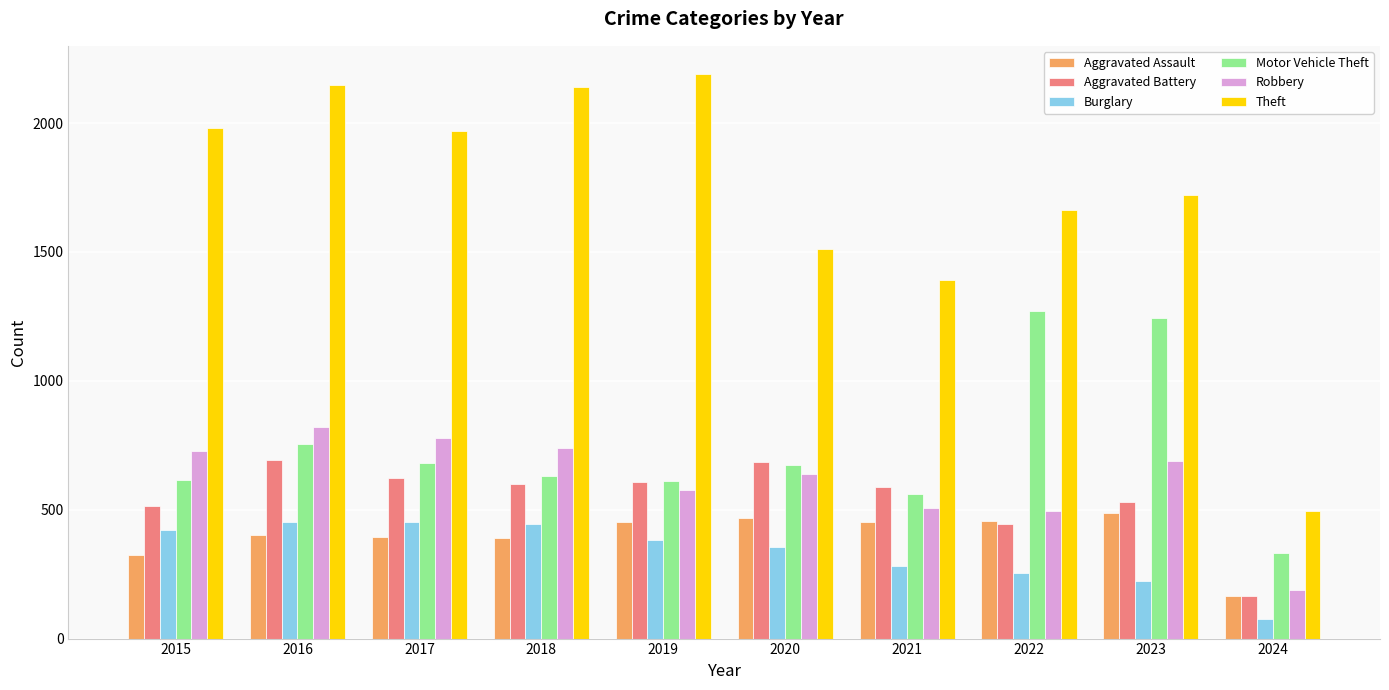

How many distinct data groups are displayed?

6